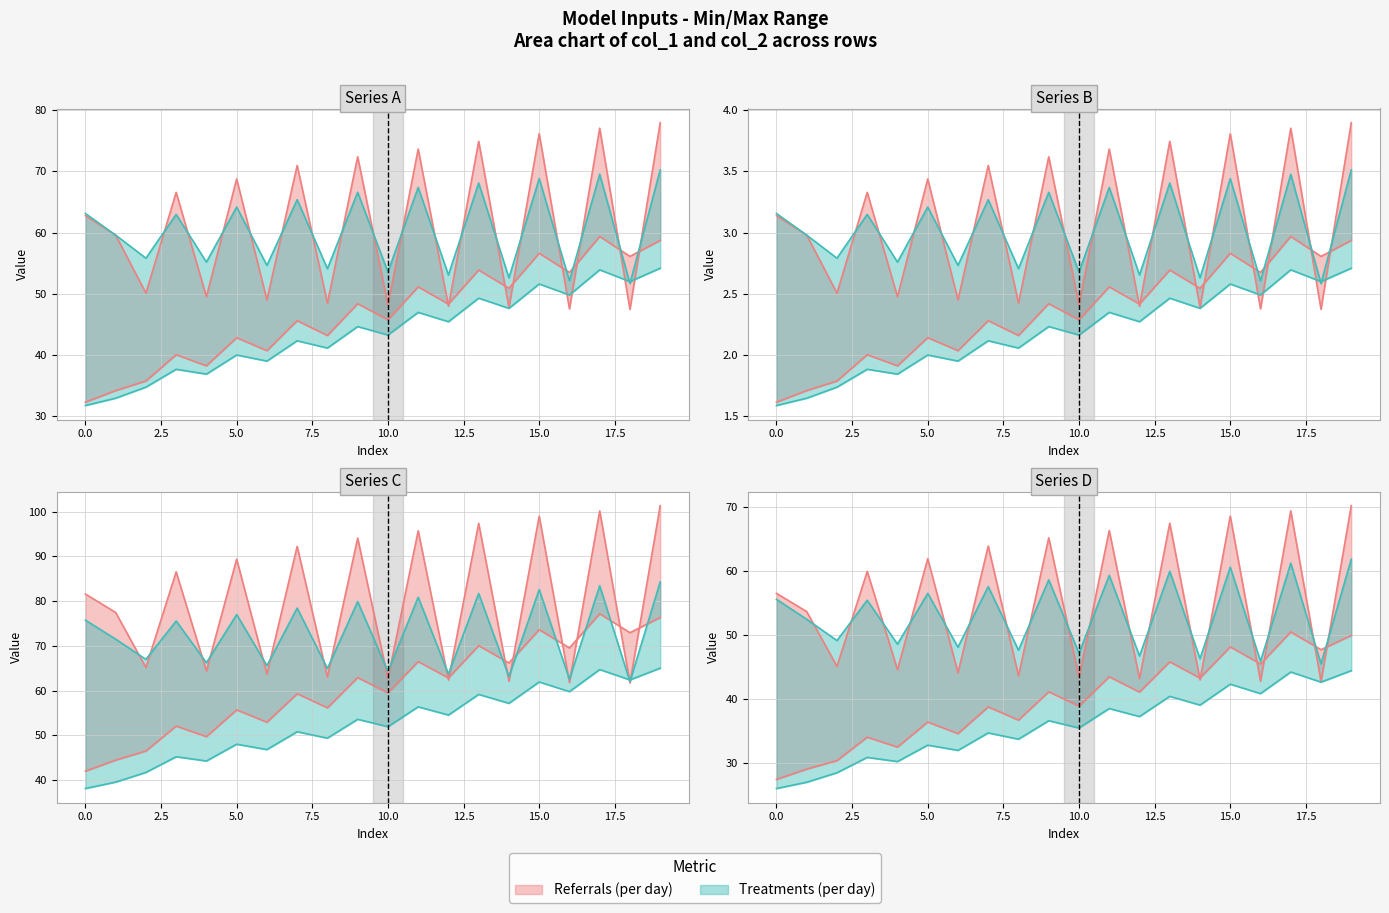

What is the value of the col_2_row1 point at the 17th from the left?

52.1